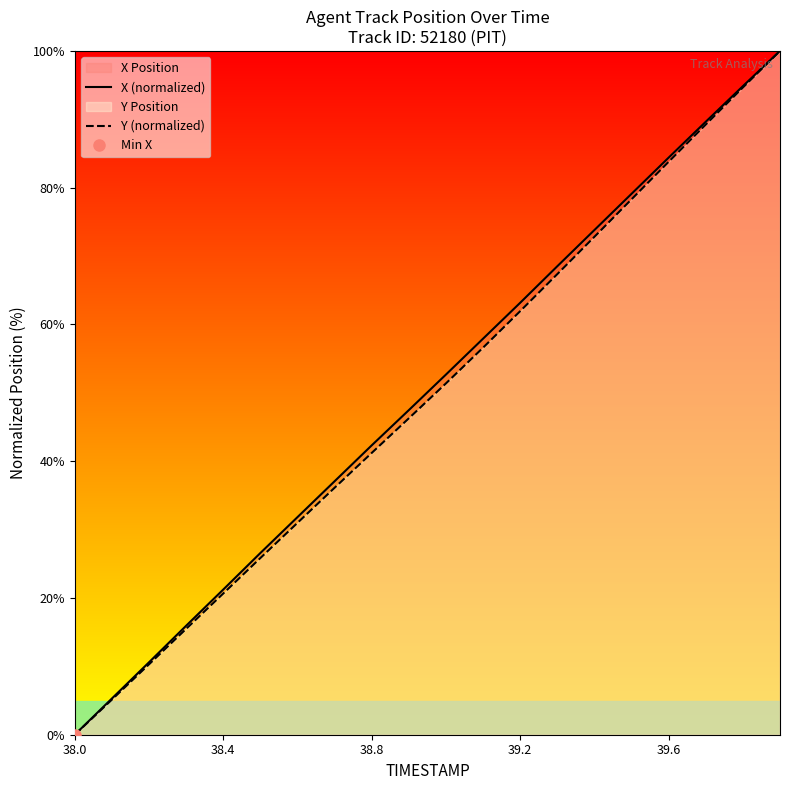

Rank the series by their maximum value, from highest to lowest.

X (normalized), Y (normalized)